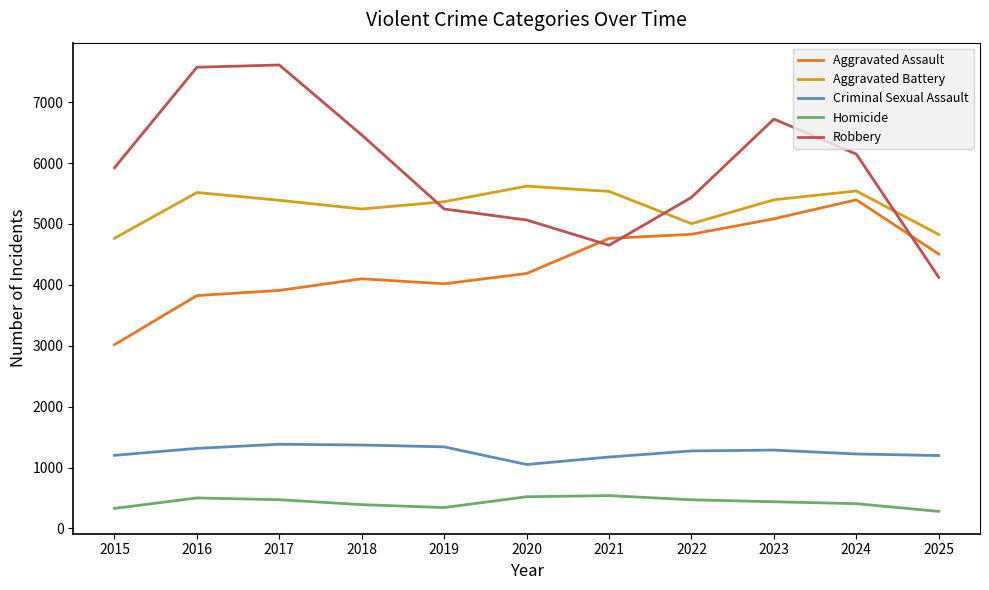

True or false: Aggravated Assault has a value of 4762 at 2021.

True